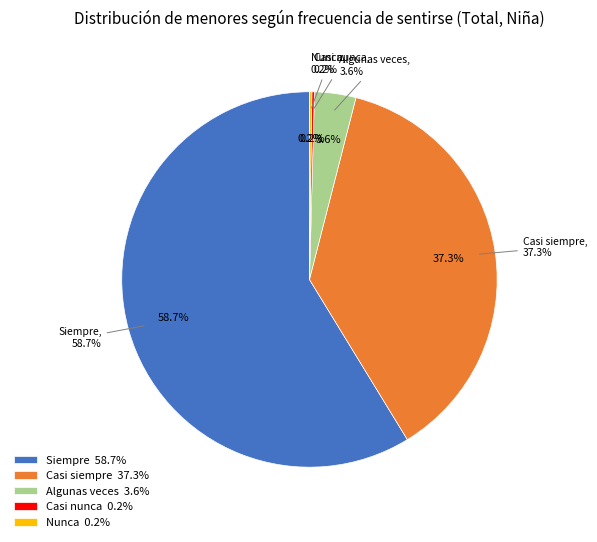

Rank the categories by value from lowest to highest.

Nunca, Casi nunca, Algunas veces, Casi siempre, Siempre